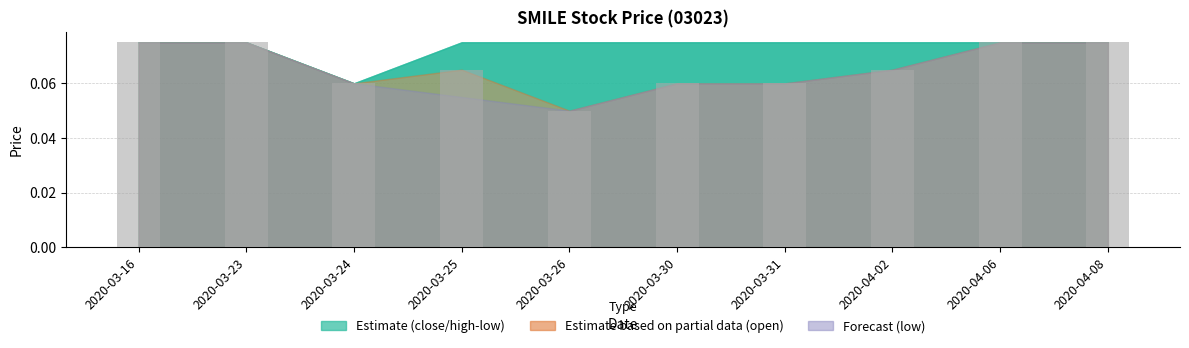

Which has a higher value, 2020-03-16 or 2020-04-02?

2020-03-16